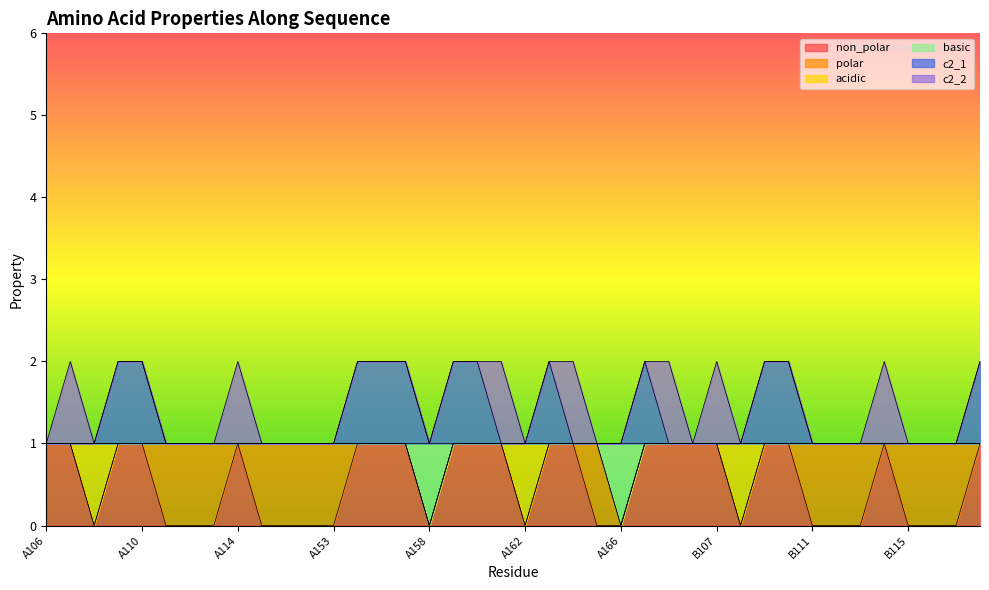

At A158, list the series in order from smallest to largest.

non_polar, basic, c2_1